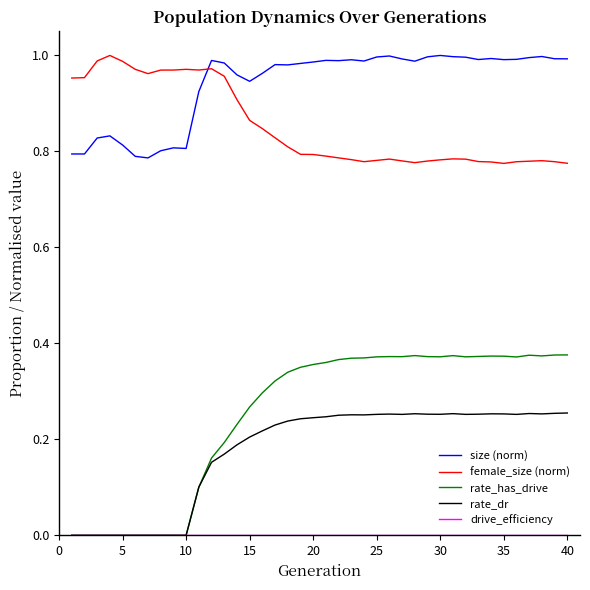

Which series has the largest range (max minus min)?

rate_has_drive